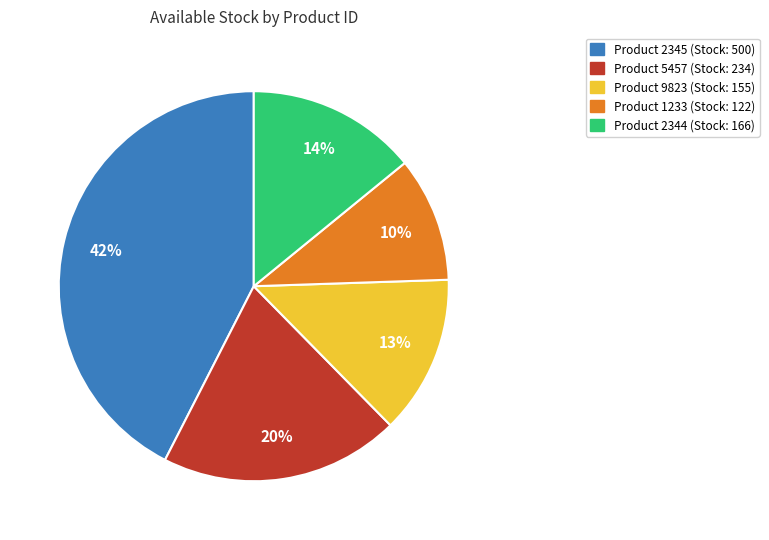

To the nearest percent, what is the average slice percentage?

20%